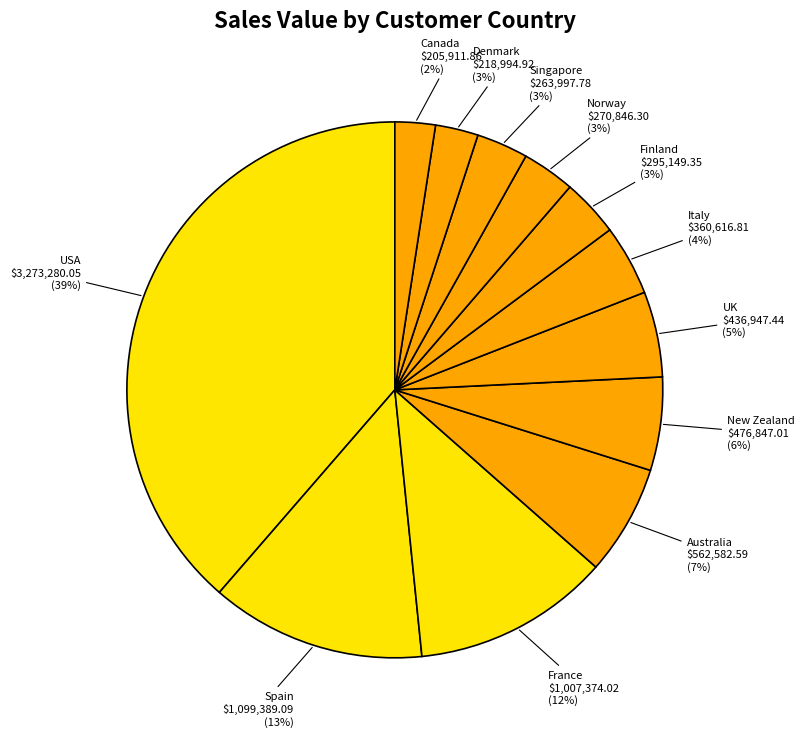

Which category has the smallest portion of the pie?

Canada